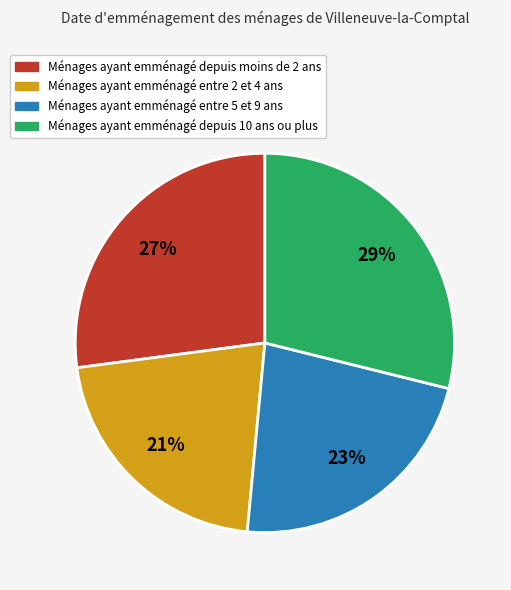

What percentage is the Ménages ayant emménagé depuis moins de 2 ans slice, to the nearest percent?

27%